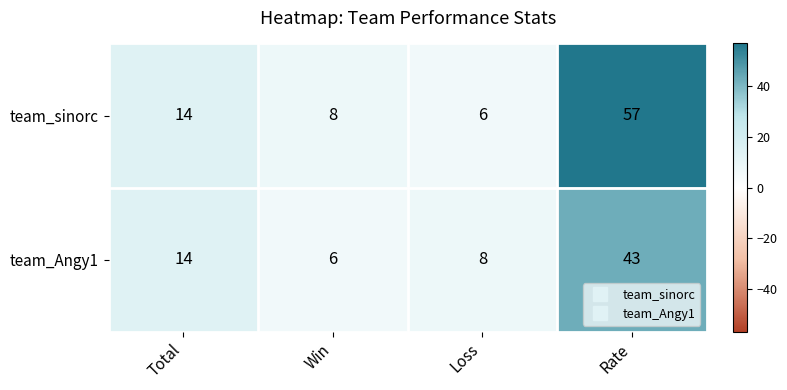

What is the total value across all series at Rate?

100